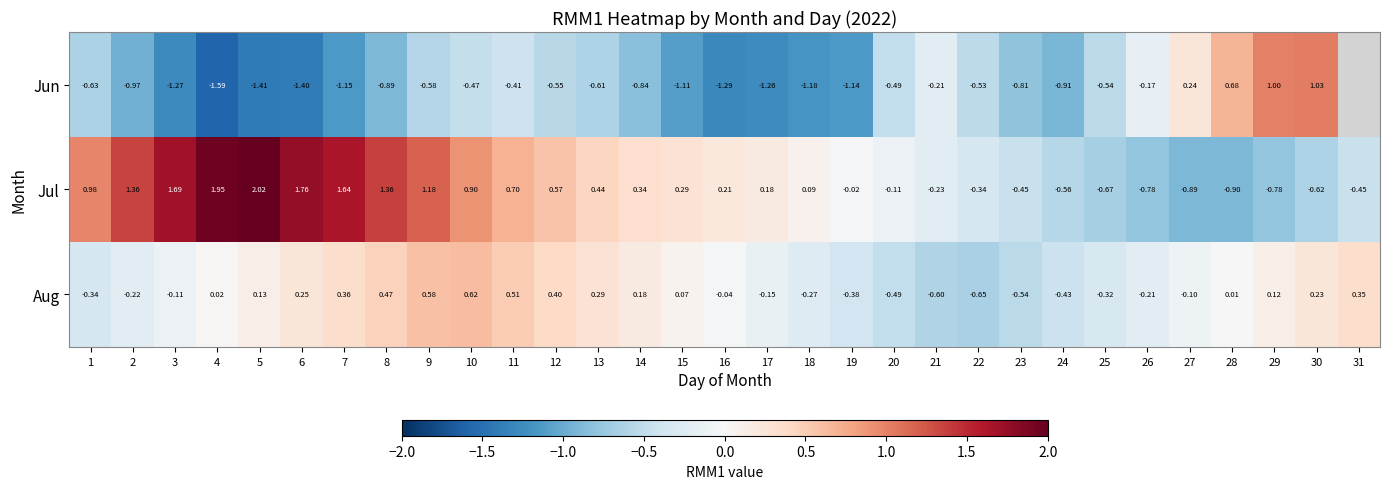

What is the smallest value displayed?

-1.6